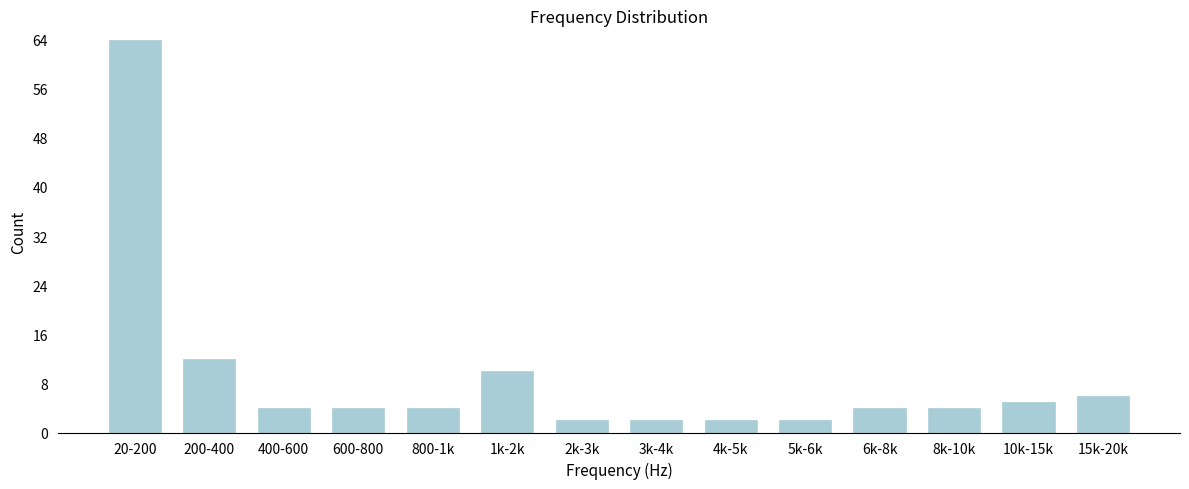

Reading left to right, transcribe all the data shown in this chart.

64	12	4	4	4	10	2	2	2	2	4	4	5	6